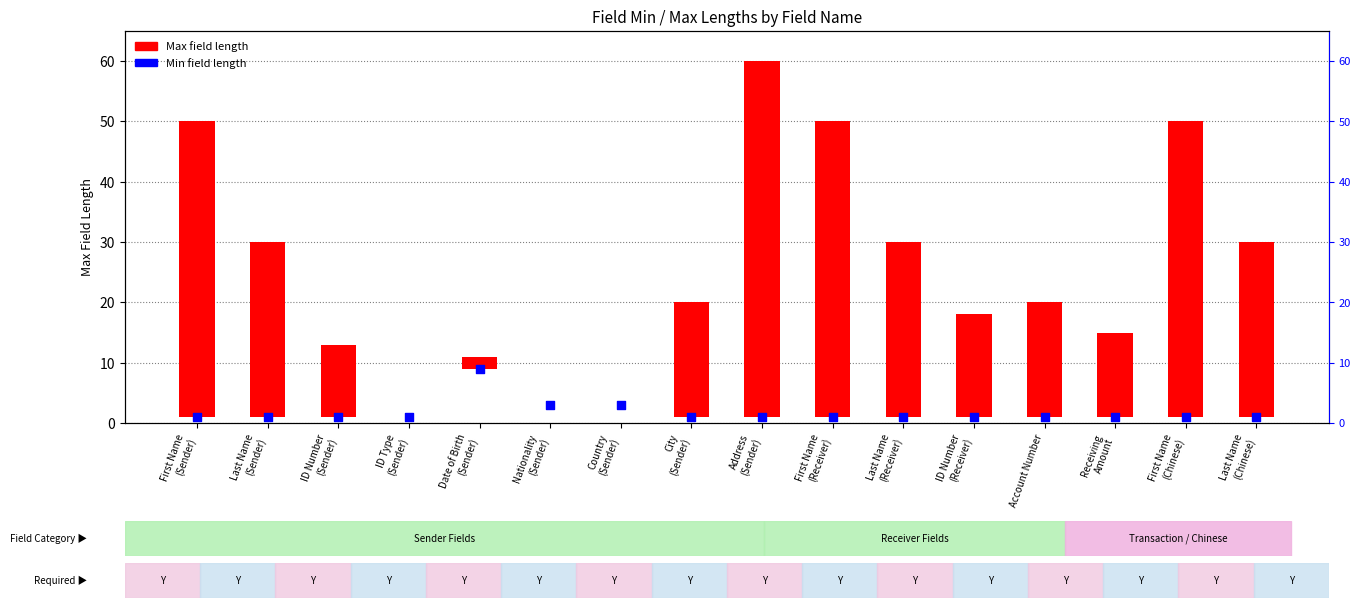

Which series contains the lowest Y value?

Max field length